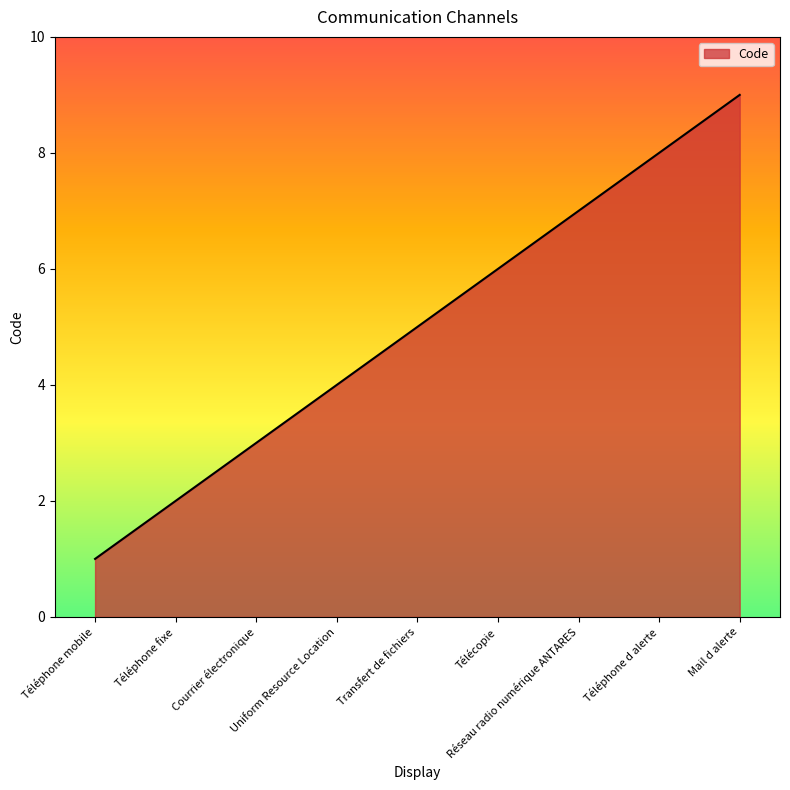

What is the difference between the second highest and second lowest values?

6